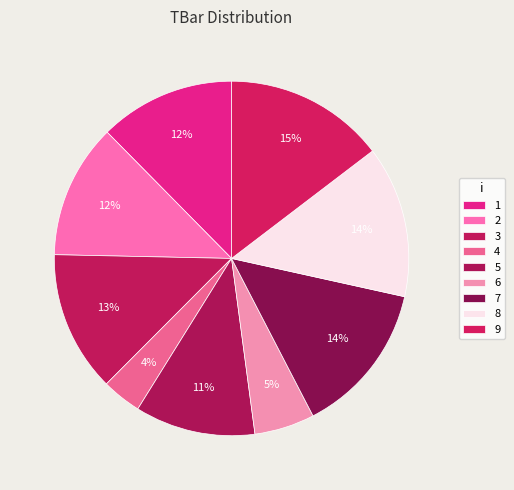

To the nearest percent, what is the difference between the 9 and 7 slice percentages?

1%